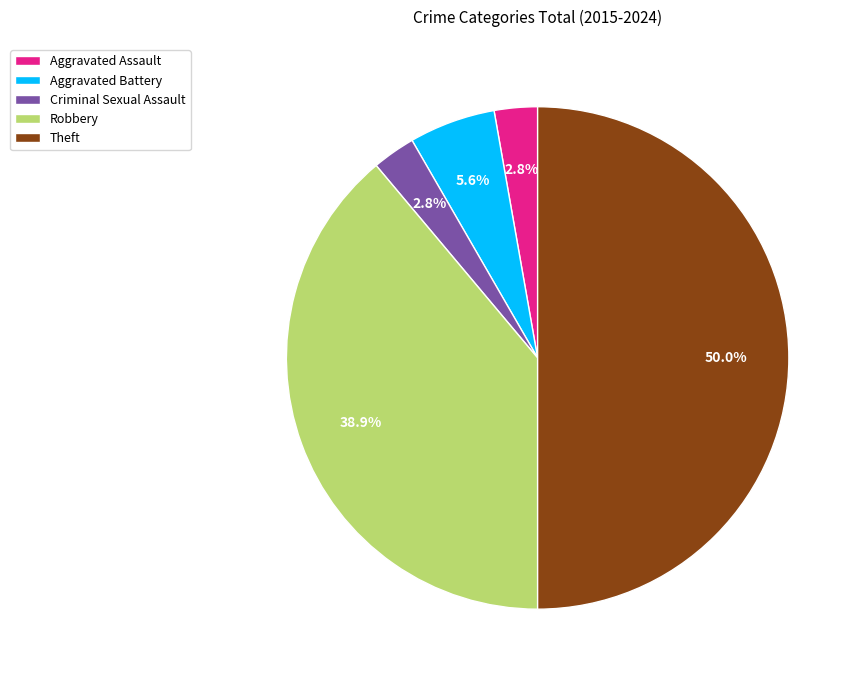

Does Robbery represent more than half of the total?

No